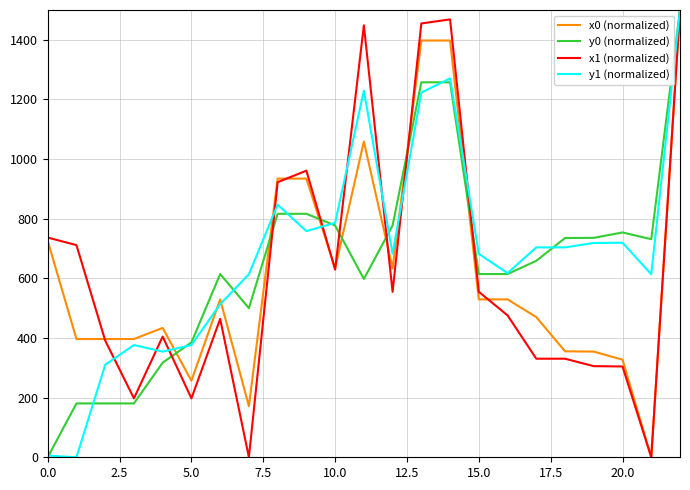

What is the maximum value shown in the chart?

1500.0